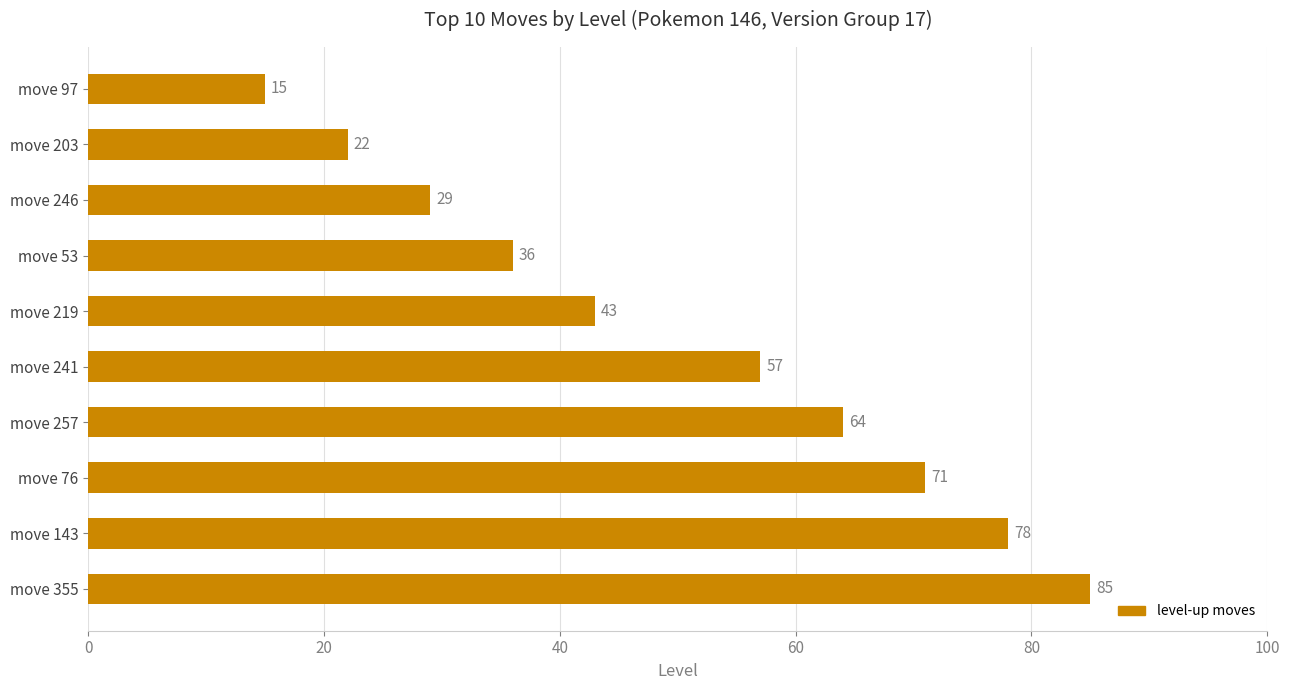

How many values are below 57?

5